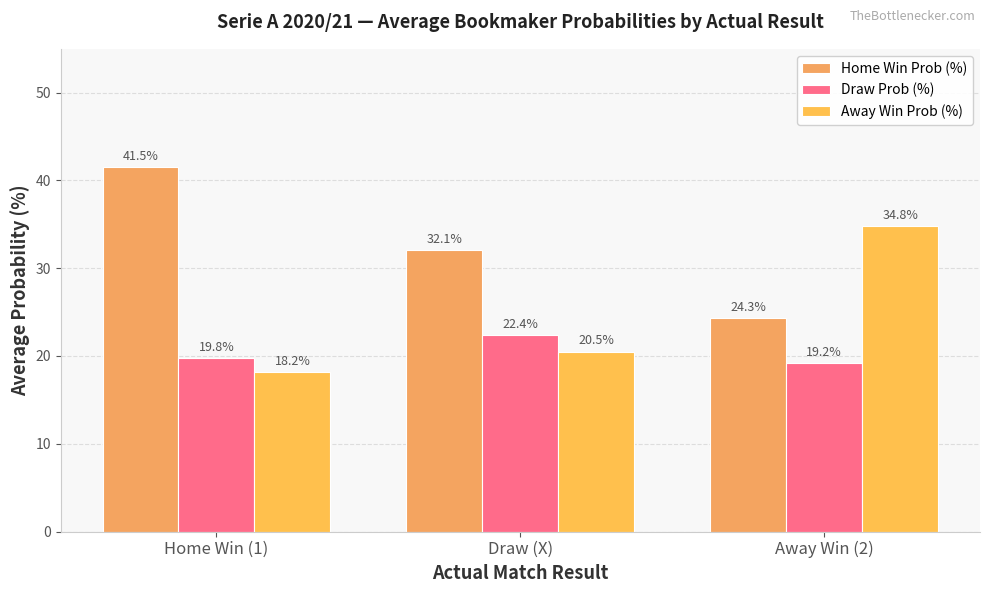

What position from the left is Draw (X)?

2